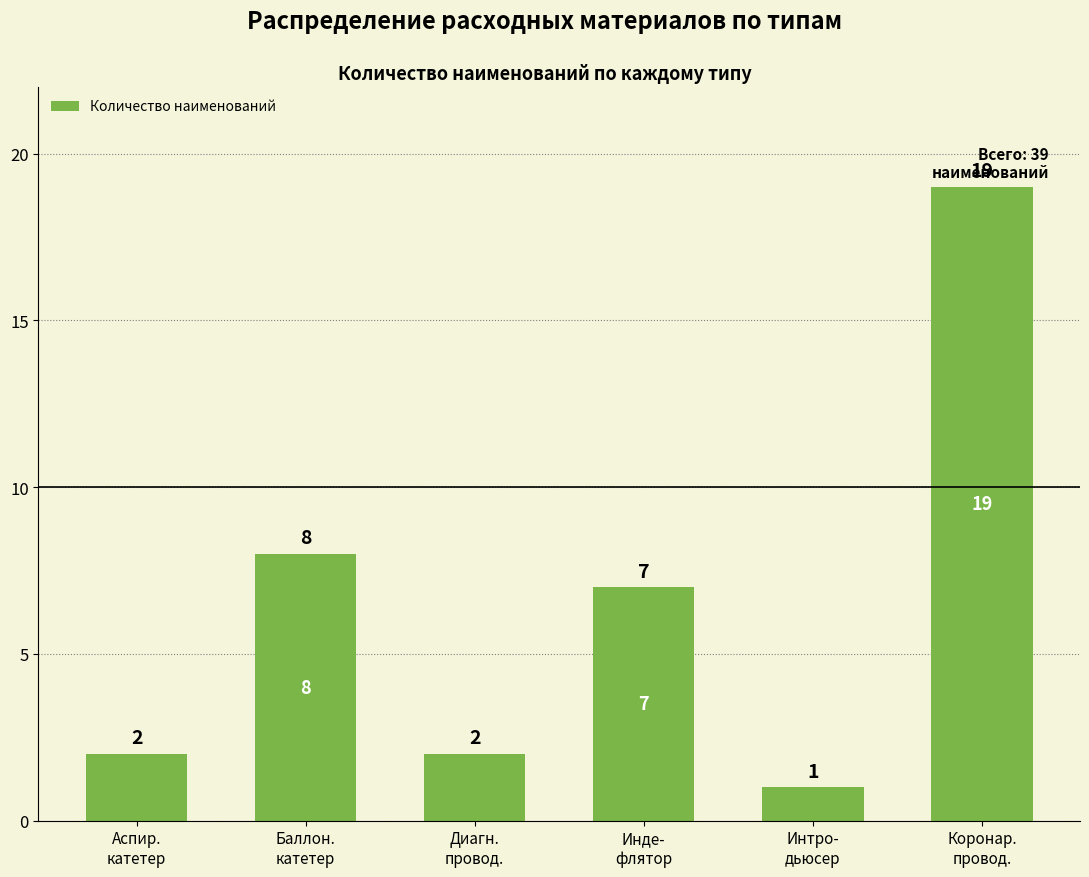

Are the bars grouped side by side (vs. stacked)?

No